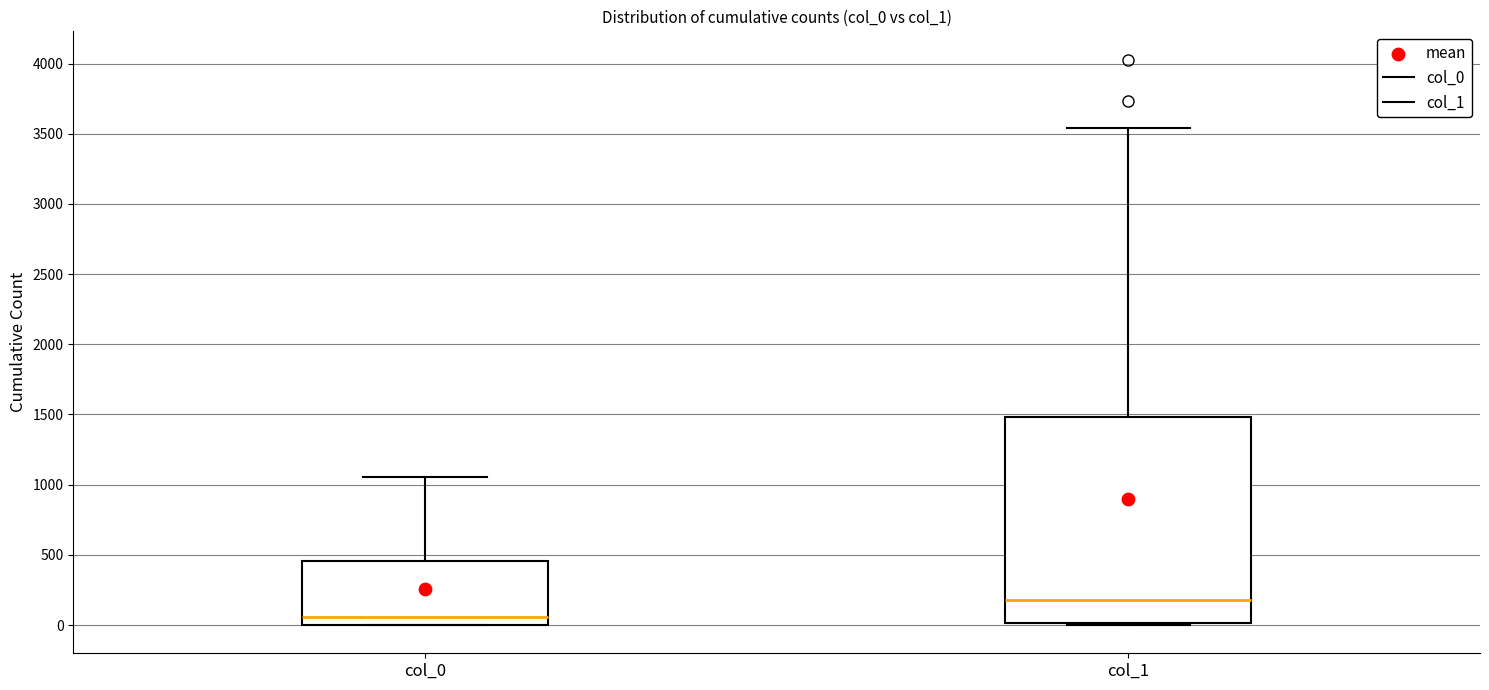

Reading left to right, transcribe this box plot: for each box, give where its median line is, the range the box spans, and where its two whiskers end, as read against the y-axis. The values are not printed on the chart, so give them approximately, as read against the axis.

col_0: median 50, box 0 to 450, whiskers 0 to 1050
col_1: median 200, box 0 to 1500, whiskers 0 to 3550